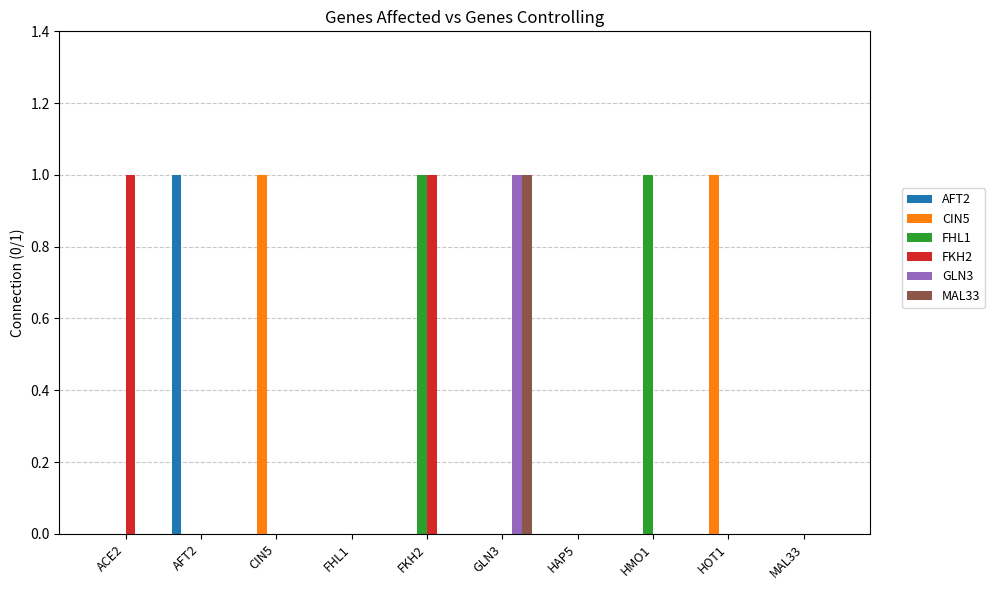

True or false: GLN3 has a value of 0 at HMO1.

True